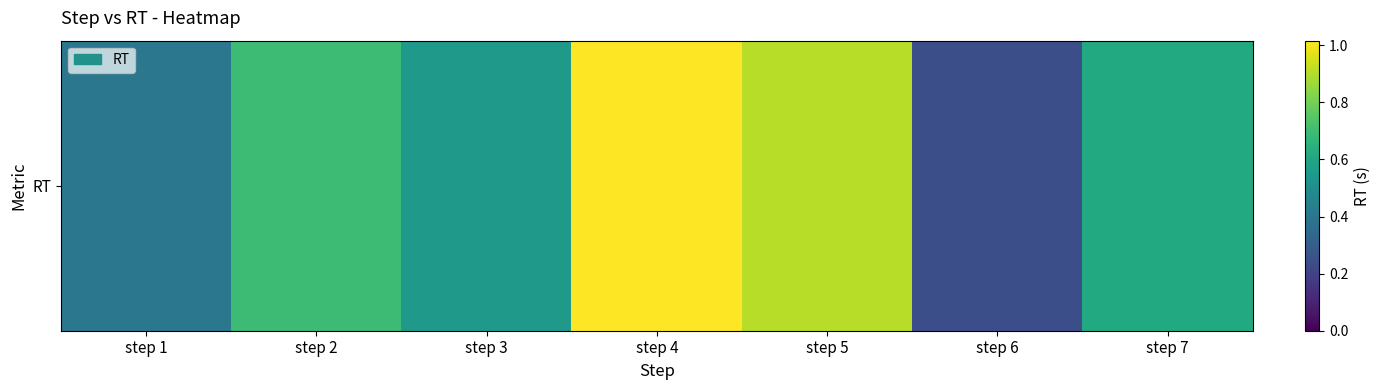

Read the value at step 4.

1.0